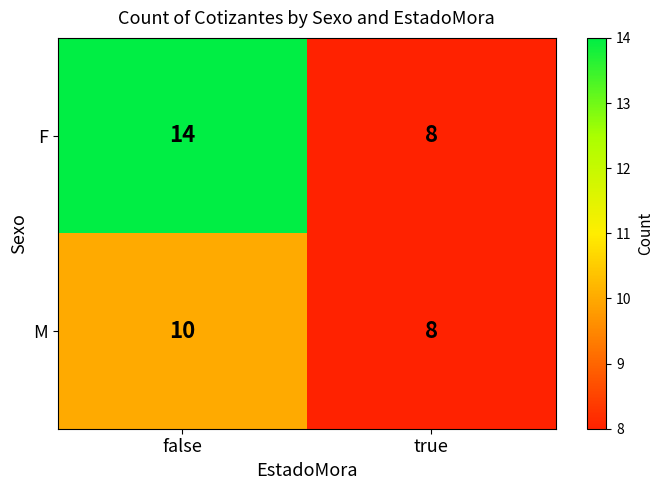

At which category is the sum across all series the highest?

false